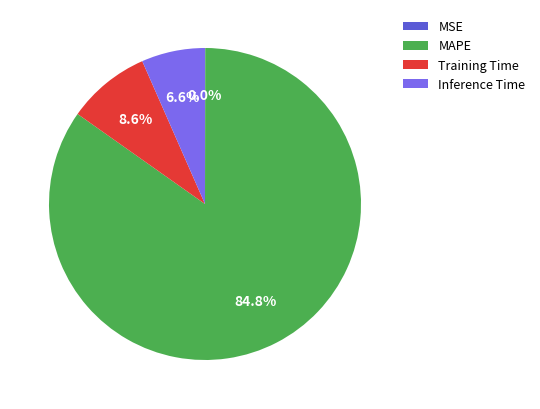

The Training Time slice represents 19% of the pie. True or false?

False